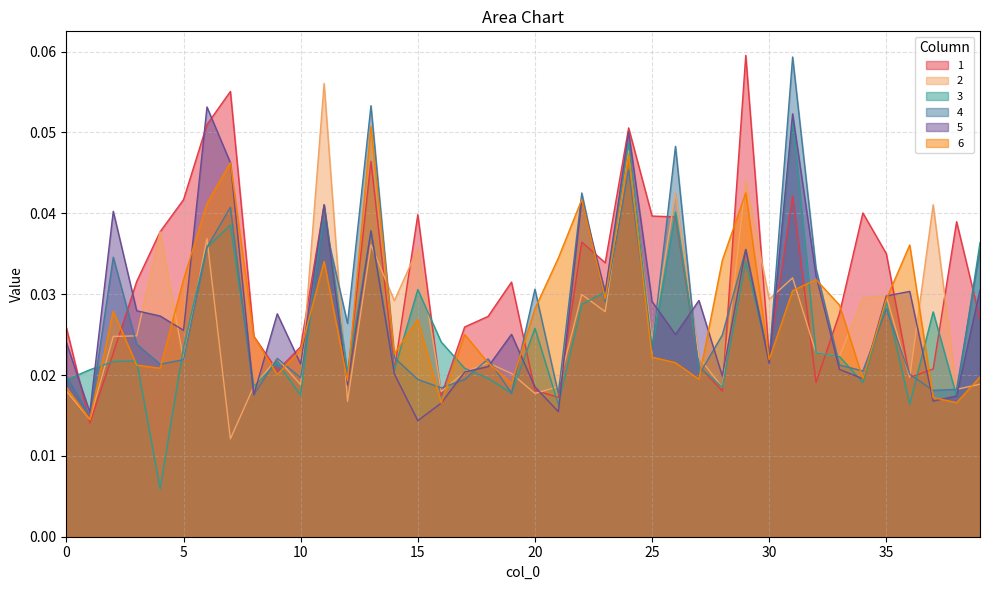

How many lines are shown in the chart?

6